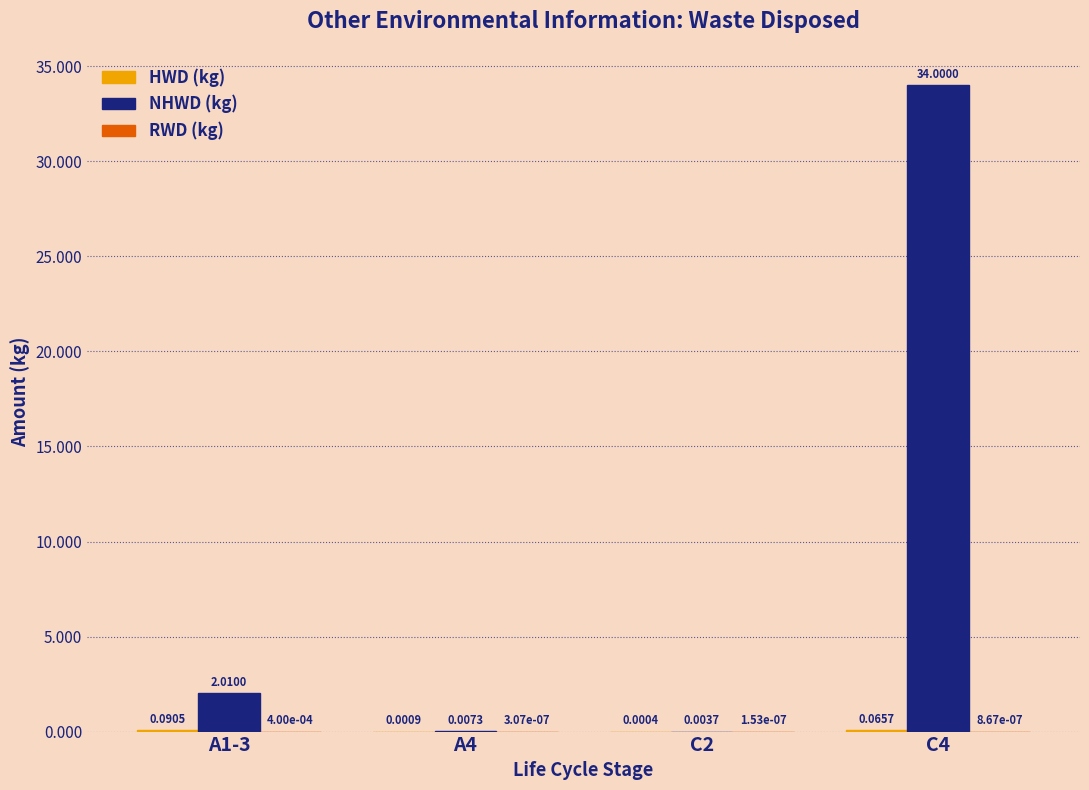

At which category is the sum across all series the highest?

C4